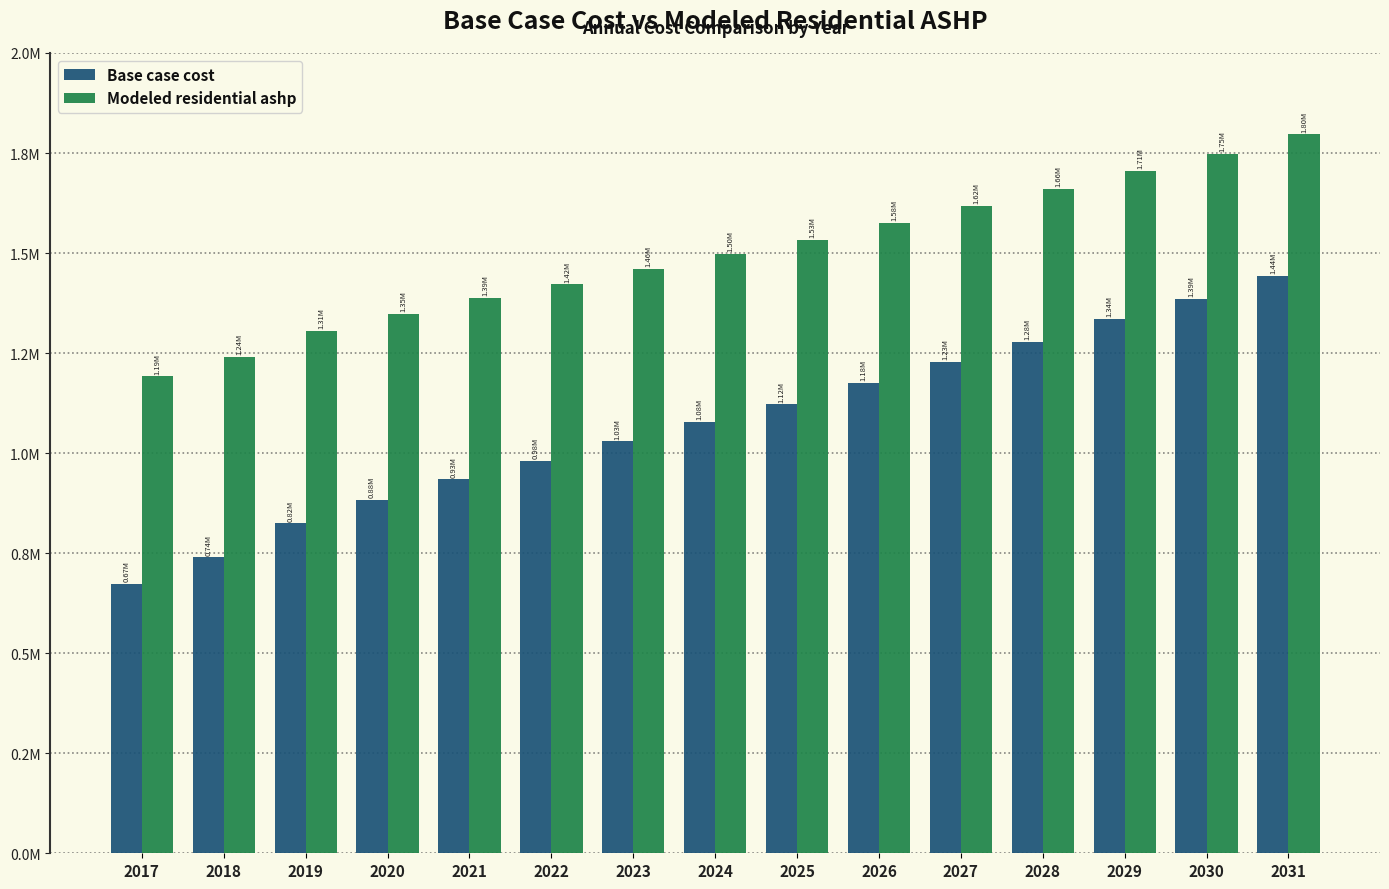

List the series in order of their peak value, highest first.

Modeled residential ashp, Base case cost